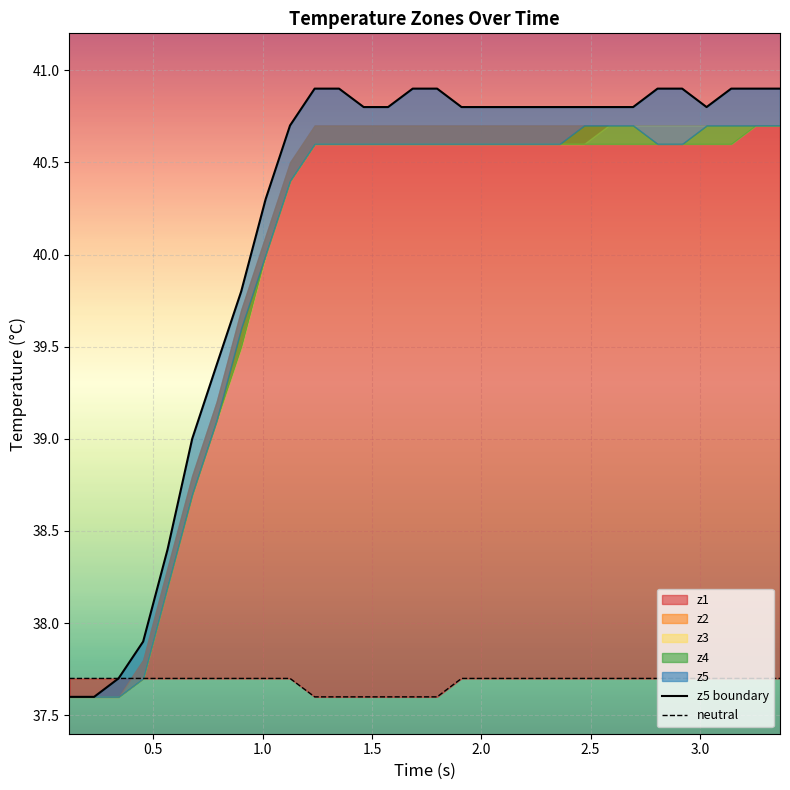

Rank the series by their maximum value, from lowest to highest.

neutral, z5 boundary